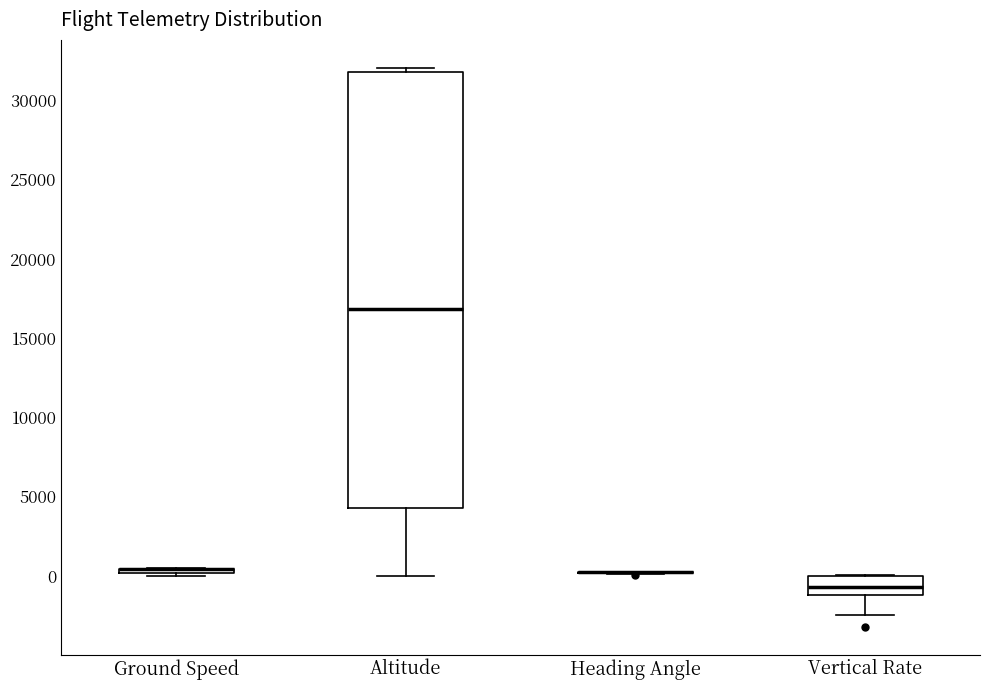

Where is the lower edge of the box for Vertical Rate on the y-axis? The values are not printed on the chart, so give them approximately, as read against the axis.

-1000